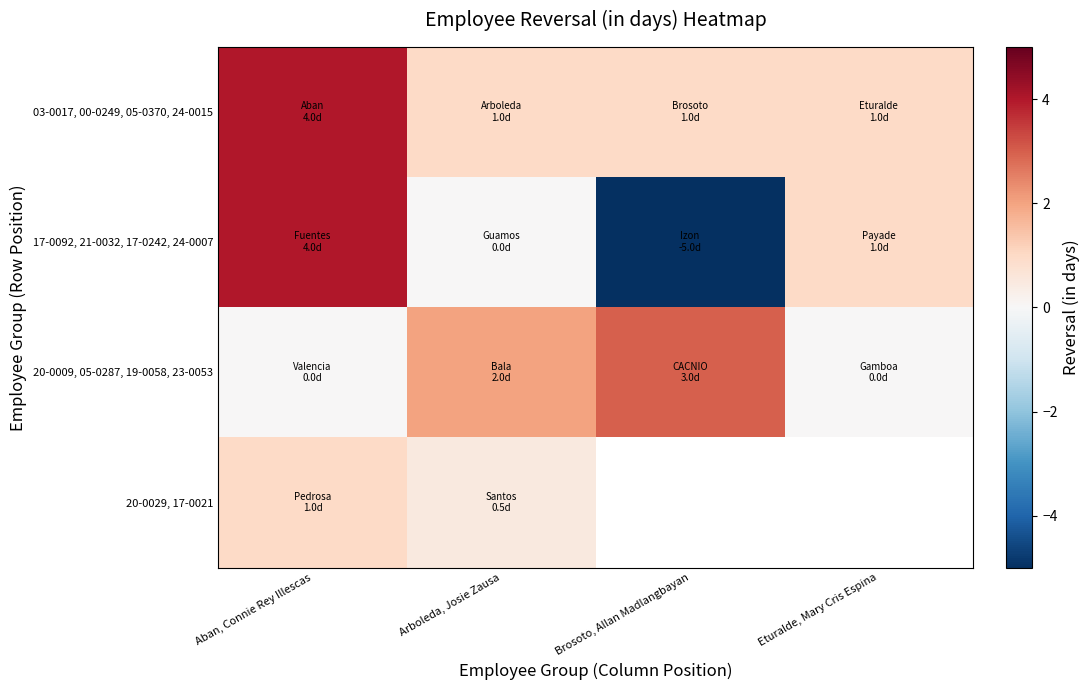

The value of 03-0017, 00-0249, 05-0370, 24-0015 at Arboleda, Josie Zausa is 0.5. True or false?

False